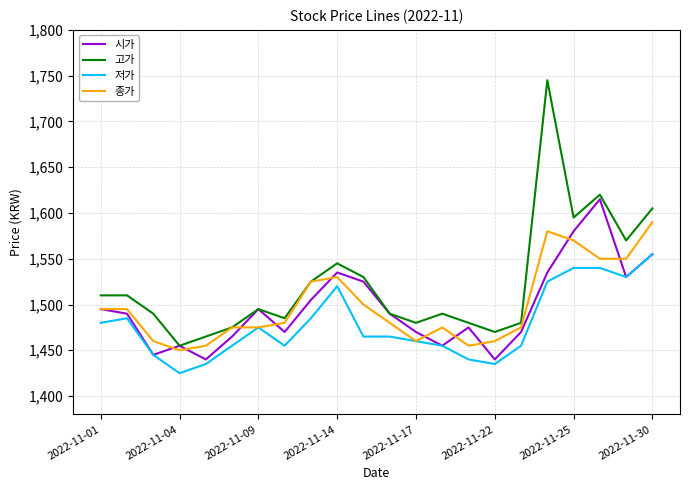

What are all the series names shown in the legend?

시가, 고가, 저가, 종가